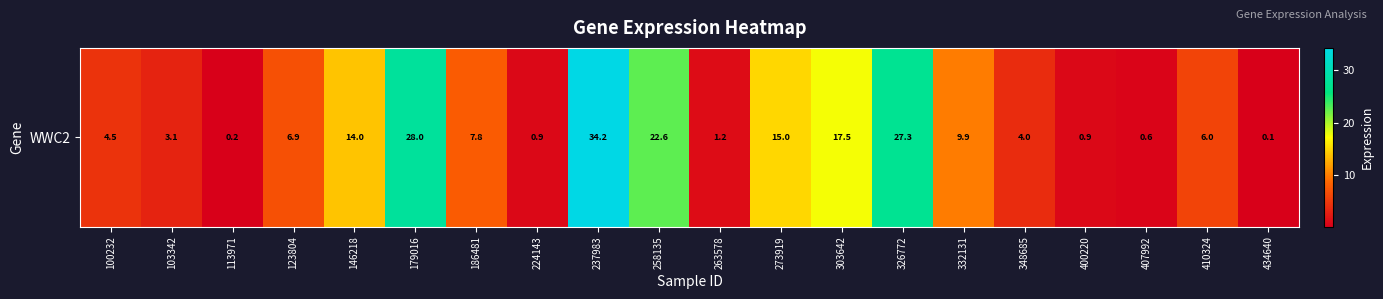

Reading left to right, what are all the values shown in this chart?

4.5	3.1	0.2	6.9	14.0	28.0	7.8	0.9	34.2	22.6	1.2	15.0	17.5	27.3	9.9	4.0	0.9	0.6	6.0	0.1